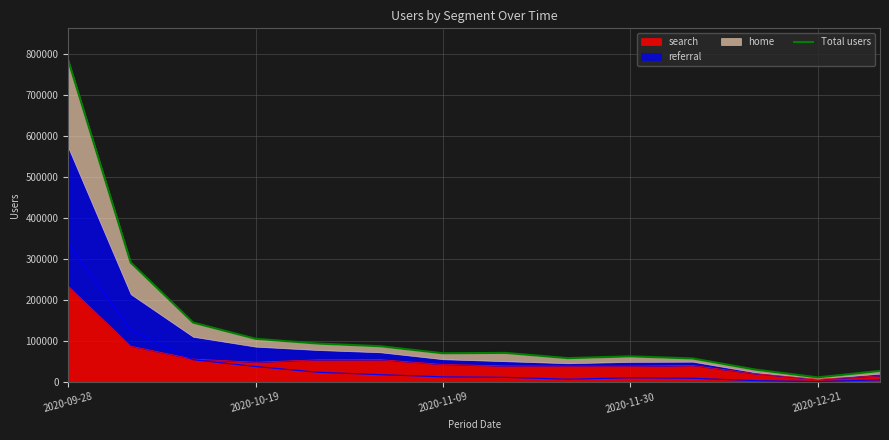

How many points are lower than both their immediate neighbors (excluding endpoints)?

3